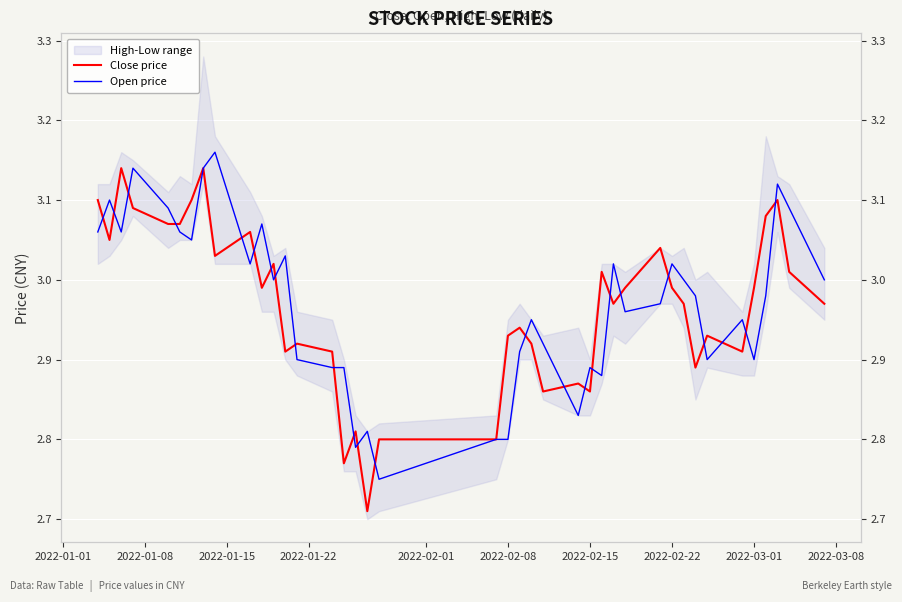

Which has a higher value, 2022-01-15 or 20?

2022-01-15